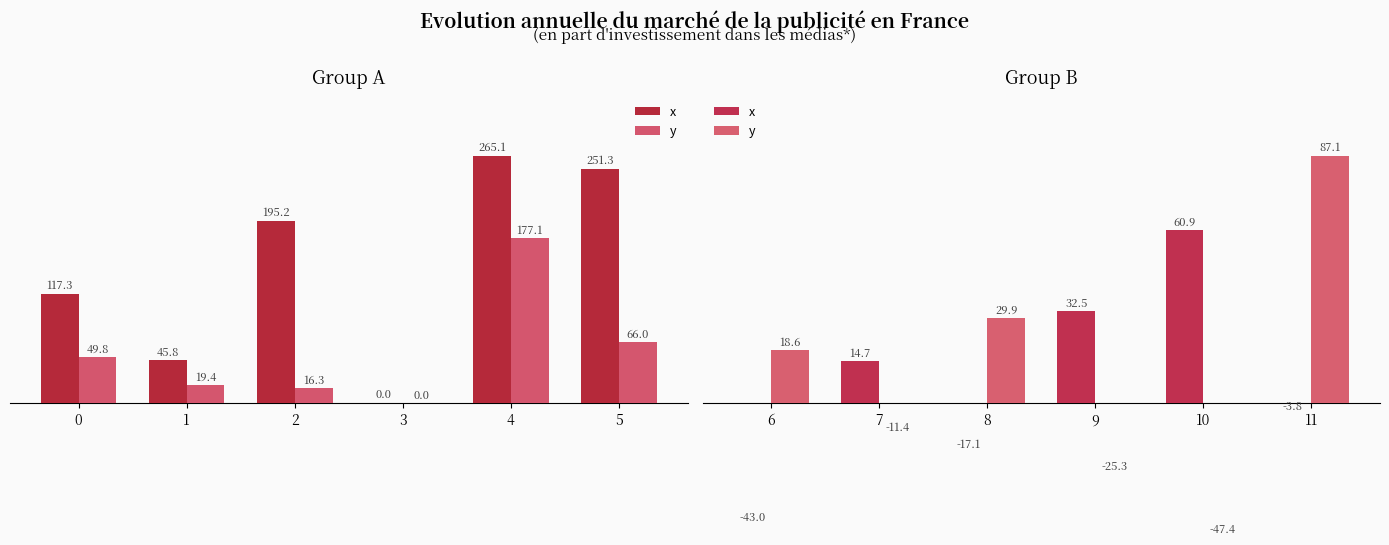

What is the lowest value of the y series?

-47.4